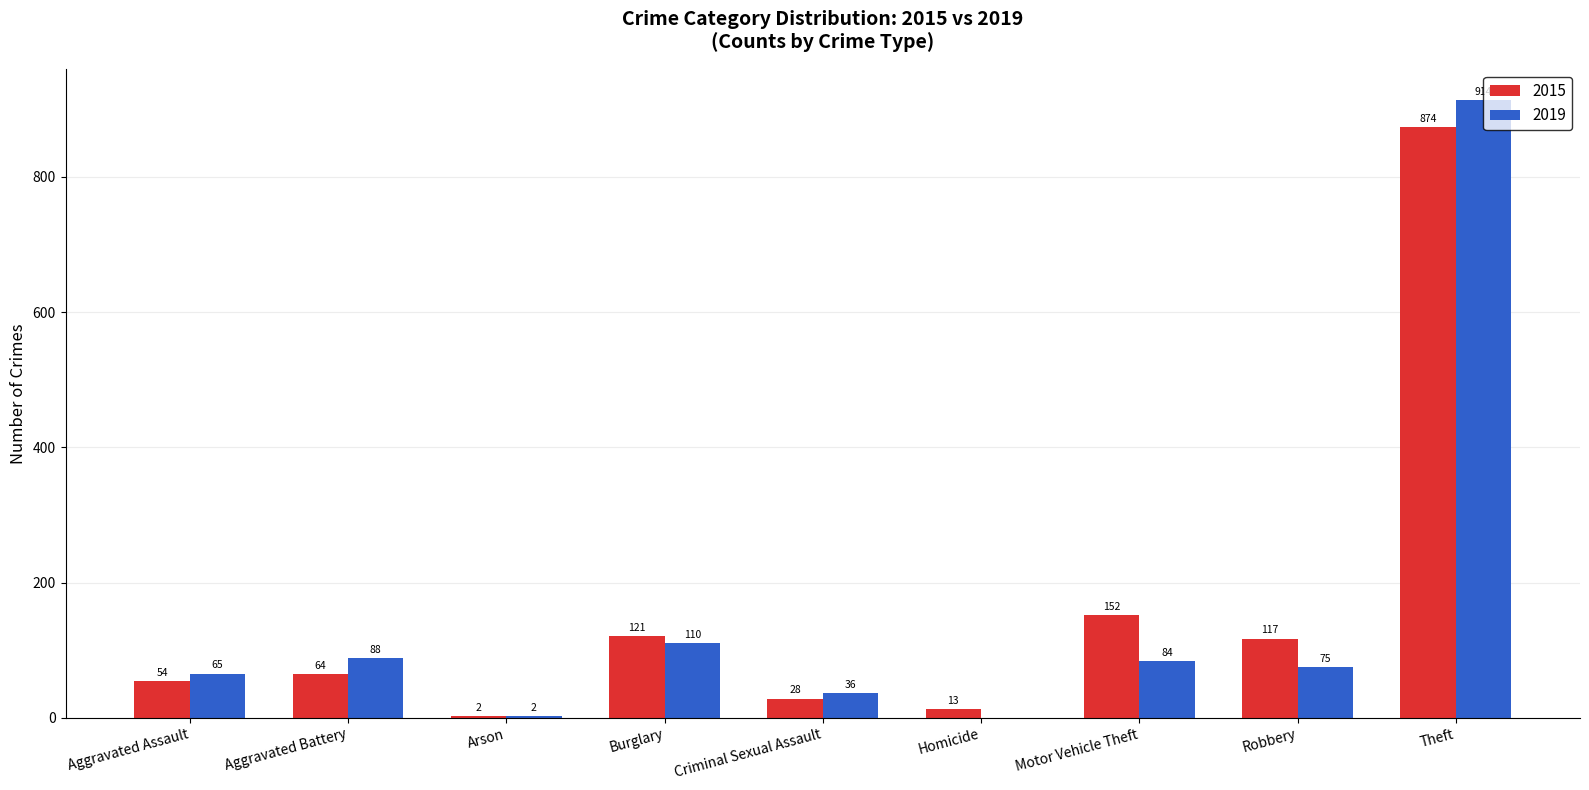

The value of 2015 at Criminal Sexual Assault is 28. True or false?

True